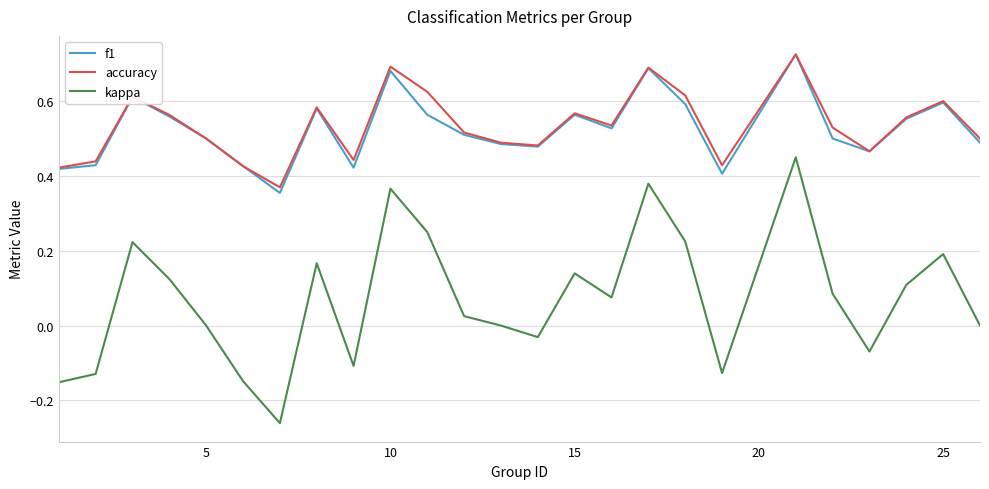

True or false: kappa and f1 cross at least once.

False